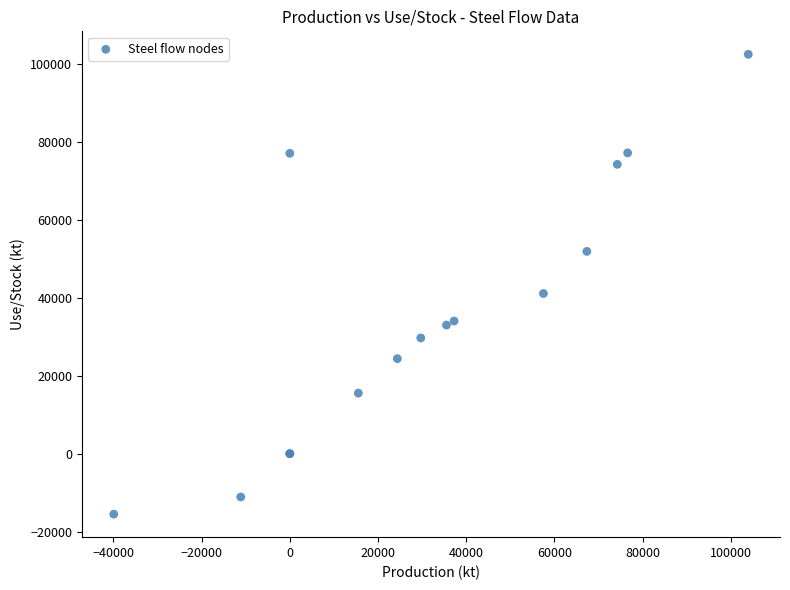

What Y value in the scatter plot is closest to 43488?

41109.5